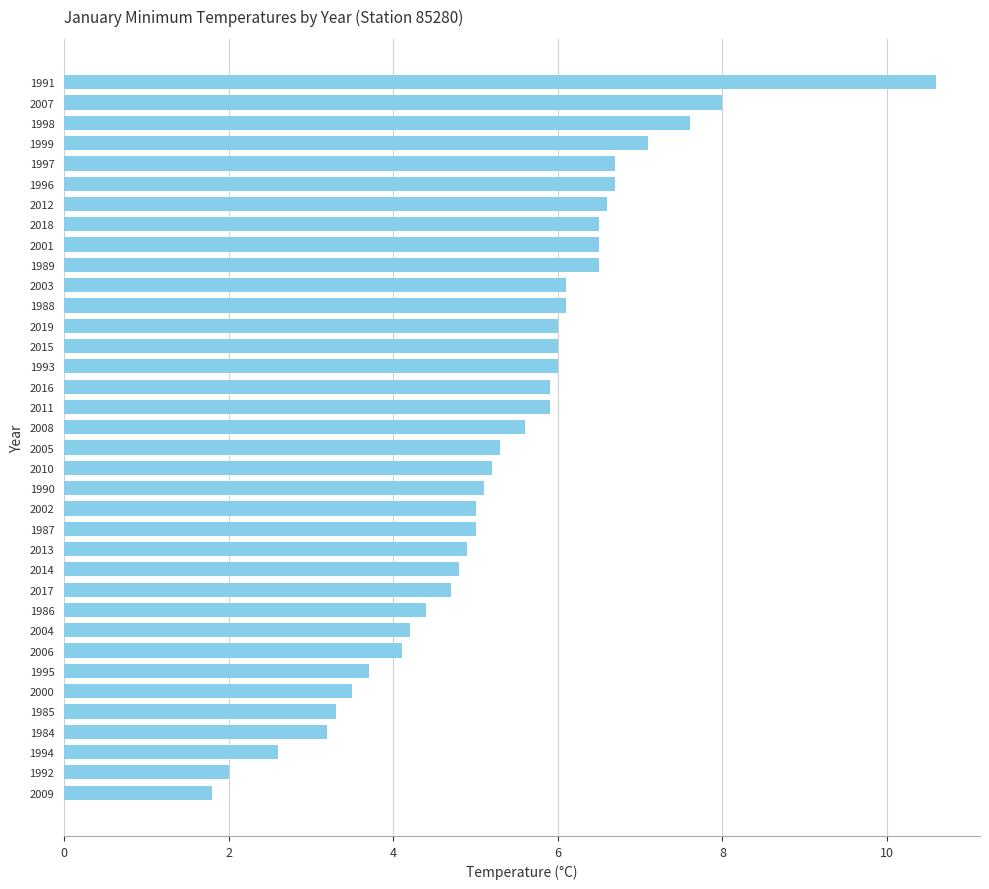

Is it true that the value at 1997 is 6.7?

True